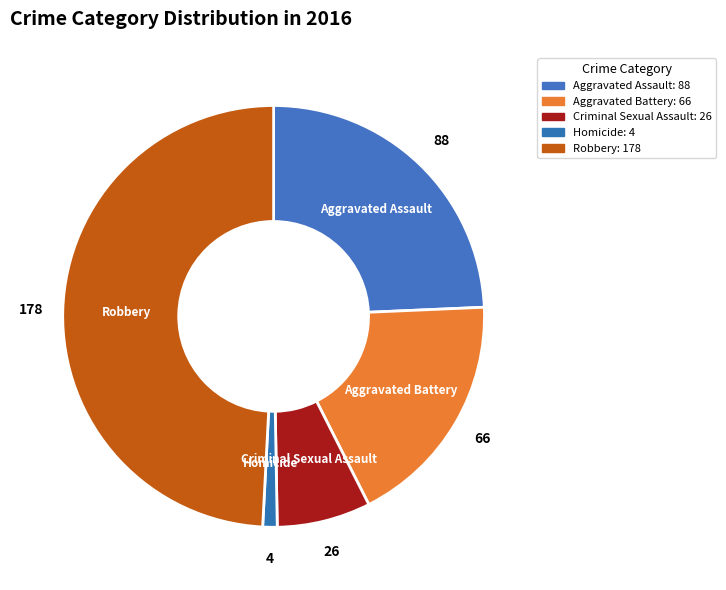

Is there any slice that represents more than half of the pie?

No